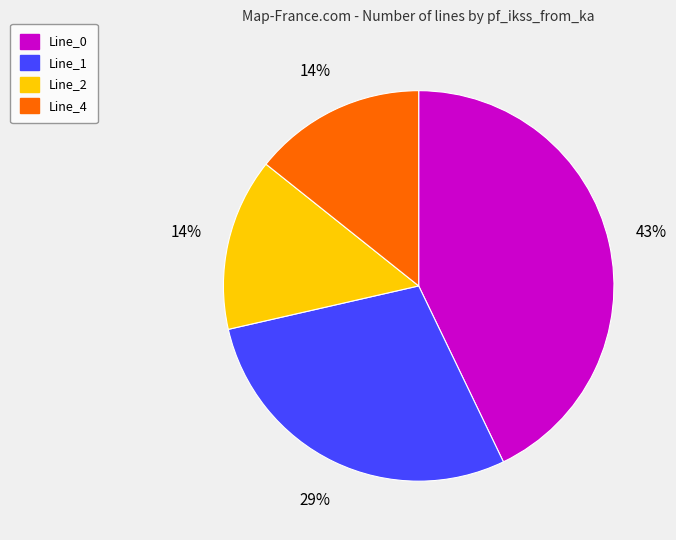

How many slices are in this pie chart?

4